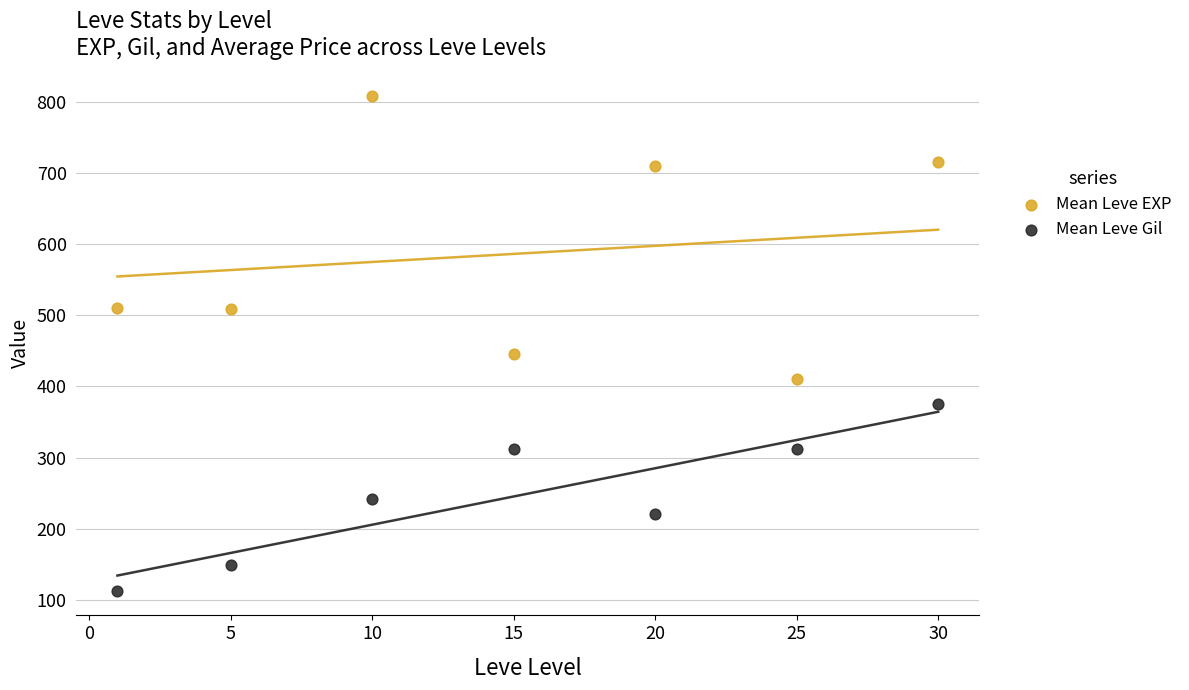

Across all data points, what is the range of X values (max minus min)?

29.0